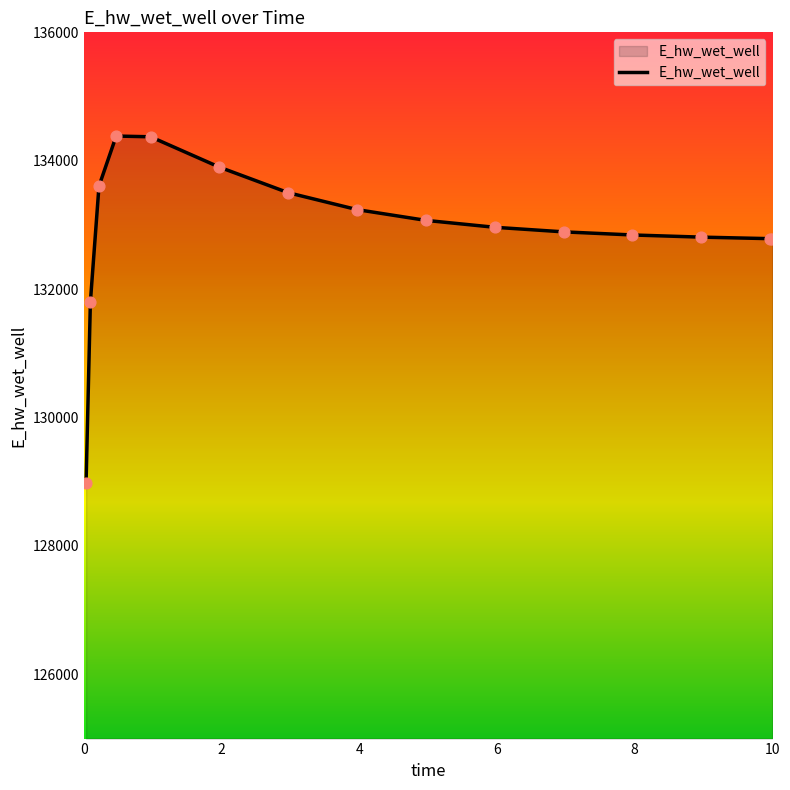

What is the smallest value displayed?

128979.8